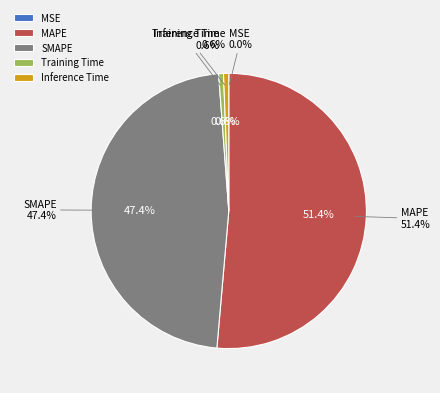

Do Inference Time and SMAPE together represent more than half of the pie?

No